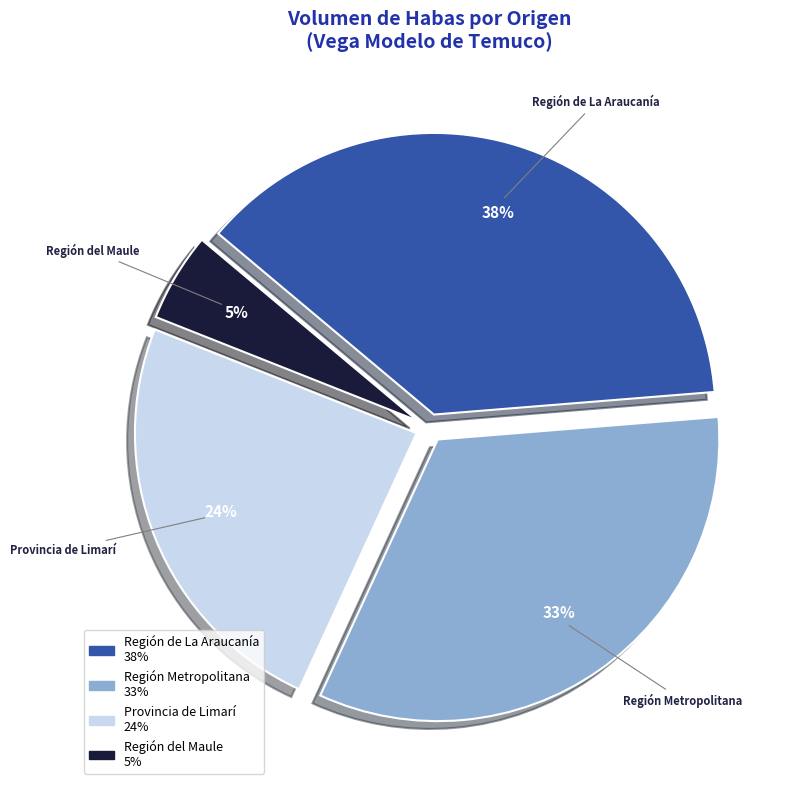

Is it true that Provincia de Limarí is 10% of the pie?

False